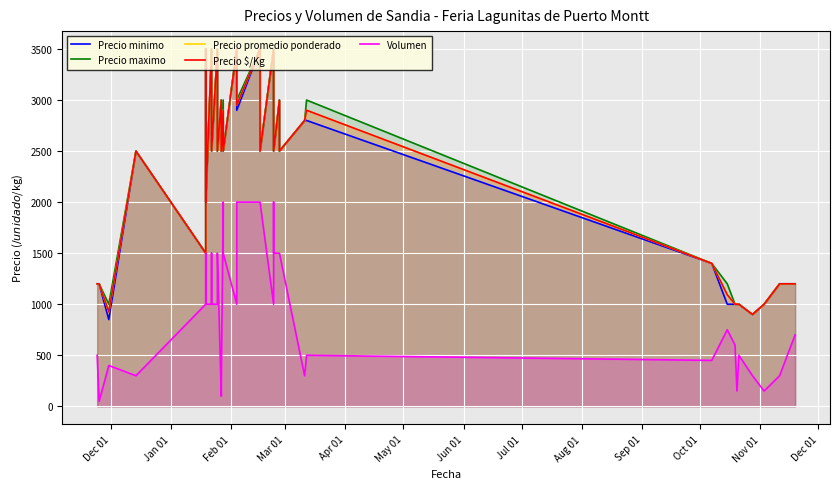

What is the average value of the Precio promedio ponderado series?

2317